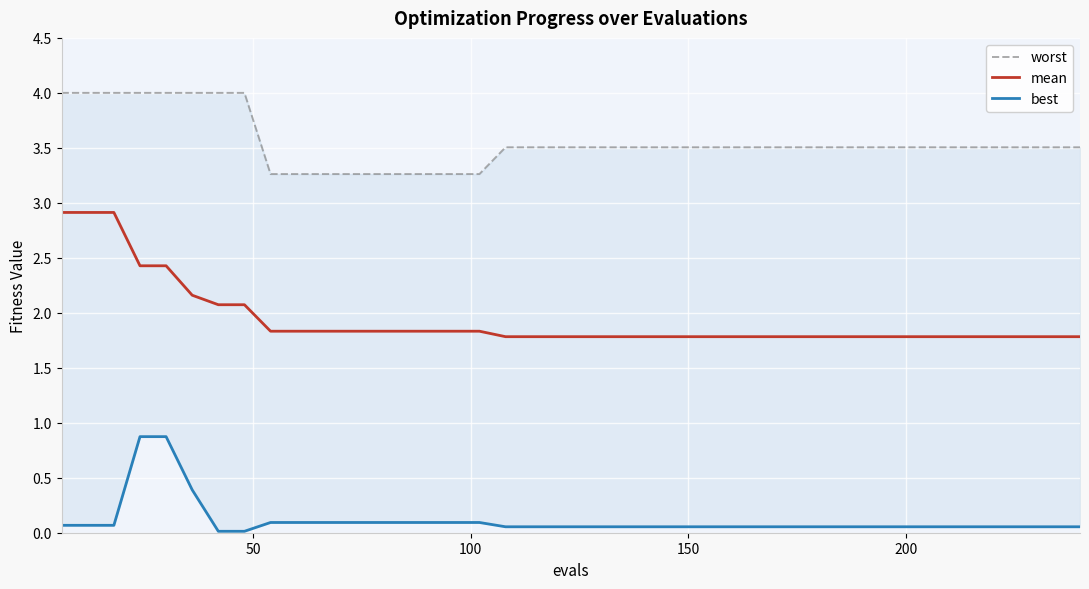

Which series changed the most between 14 and 31?

worst